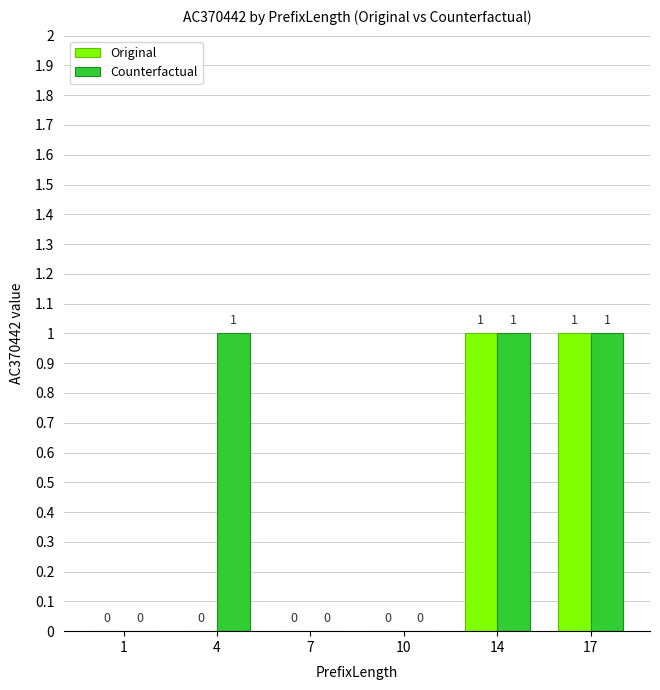

The value of Original at 17 is 1. True or false?

True